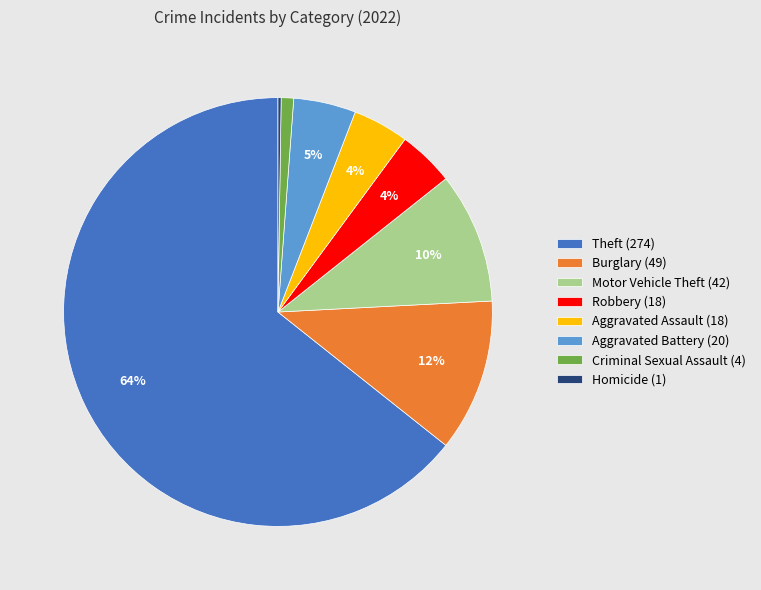

What percentage is the Criminal Sexual Assault (4) slice, to the nearest percent?

1%